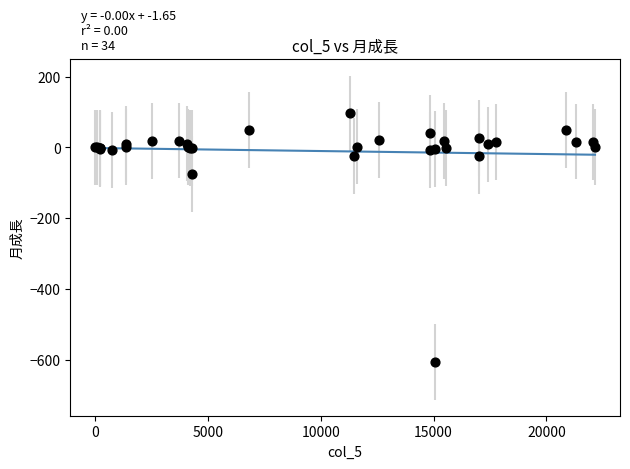

What Y value in the scatter plot is closest to -254?

-74.9